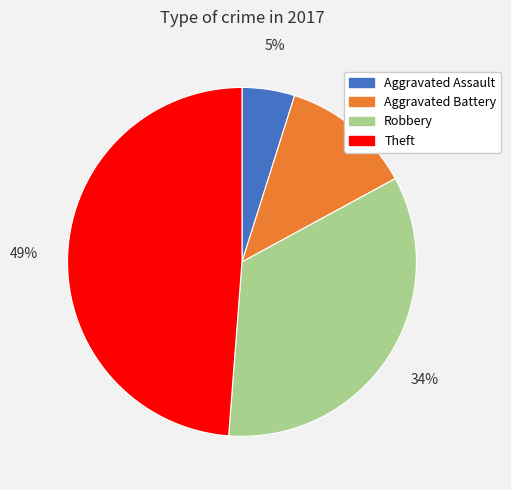

Which has a higher value, Aggravated Assault or Theft?

Theft